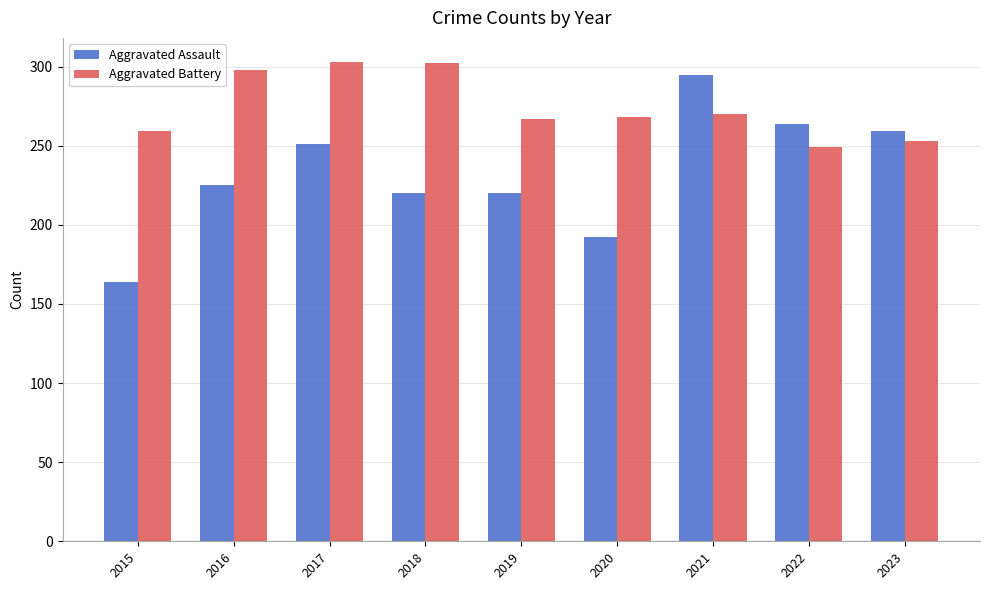

The value of Aggravated Battery at 2019 is 444. True or false?

False